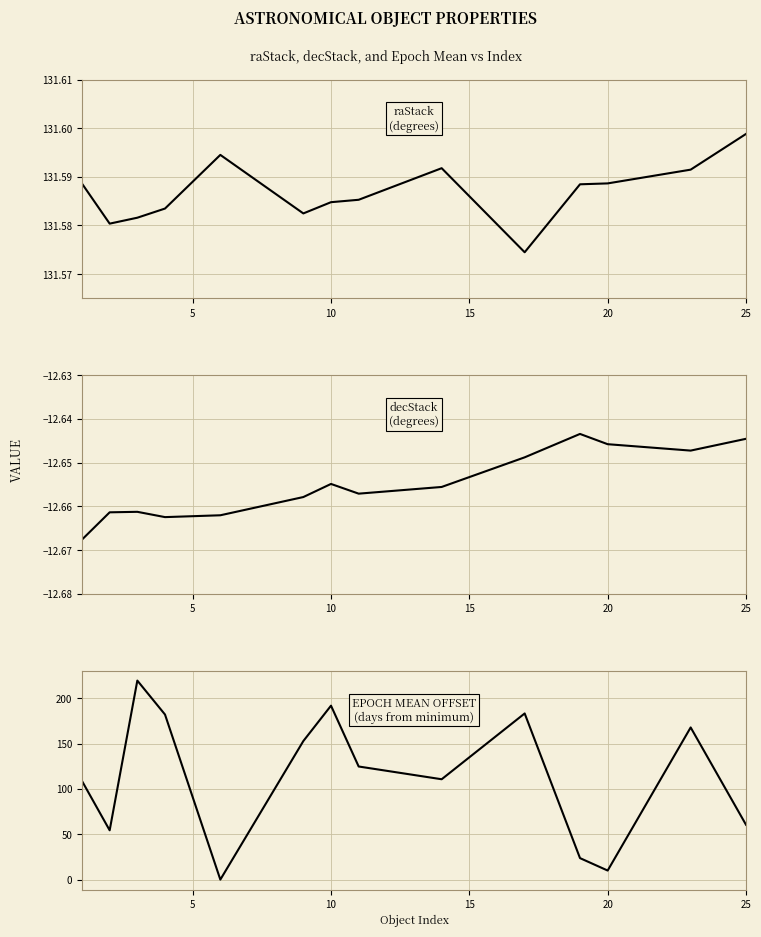

True or false: epochMean offset has more than 1 points higher than both neighbors.

True